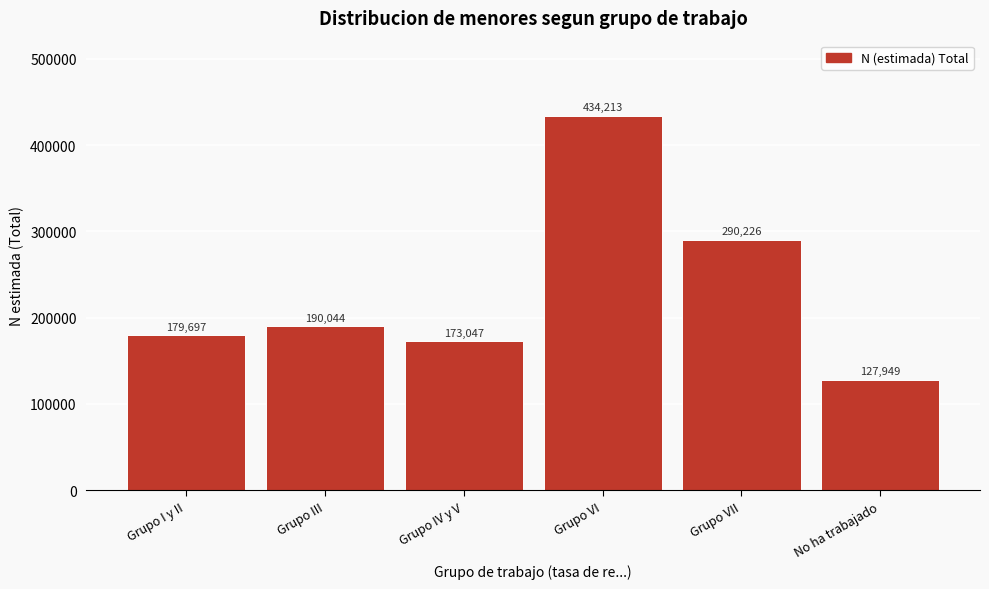

Reading left to right, list all the values displayed in this chart.

179697	190044	173047	434213	290226	127949